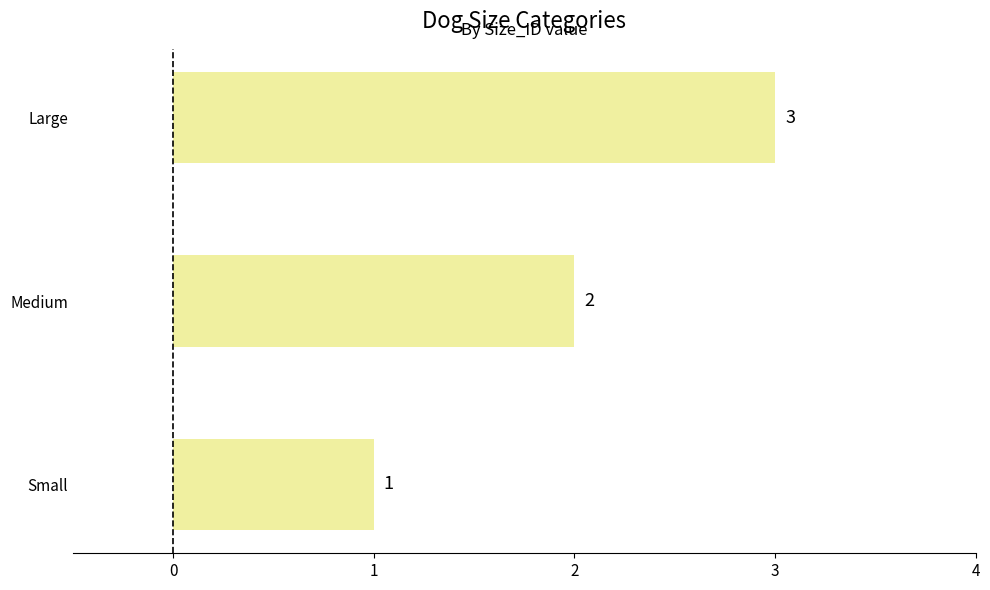

Count the values in the range 1 to 3.

3